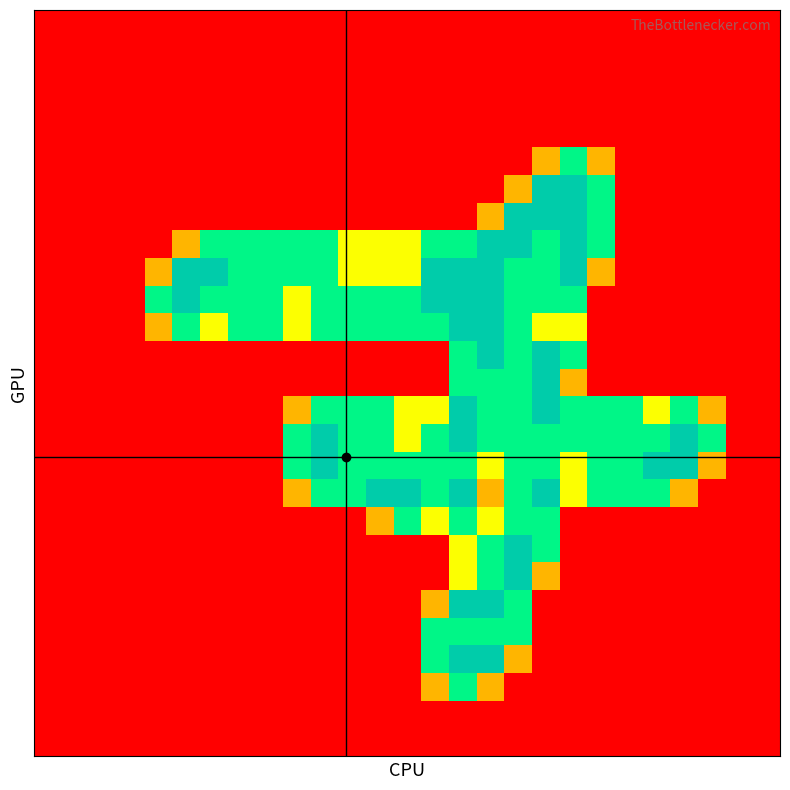

At how many categories does at least one series exceed 1?

21